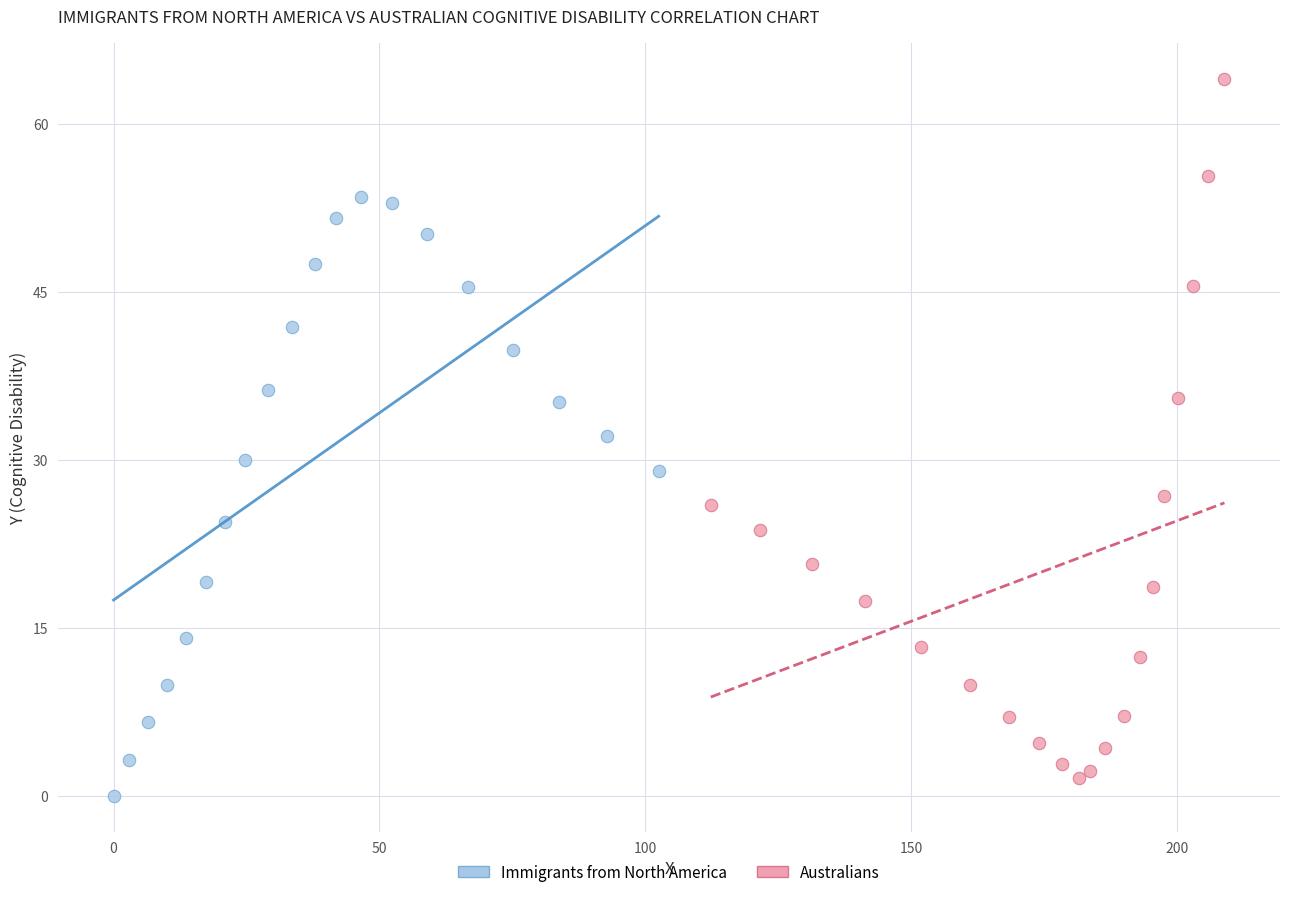

Which series reaches the maximum Y coordinate?

Australians